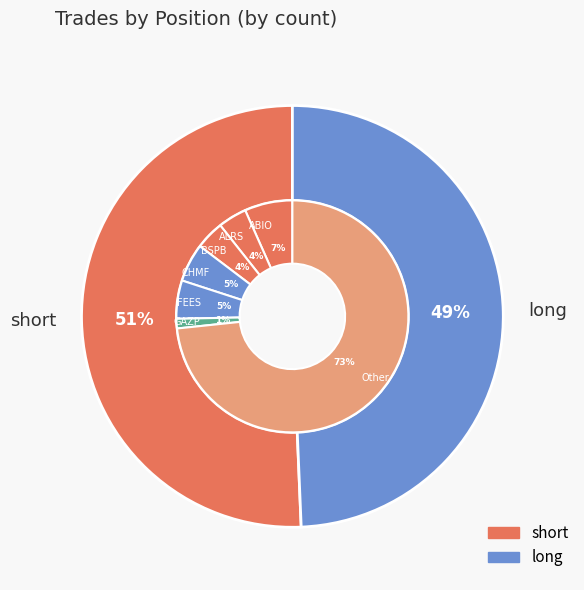

To the nearest percent, what portion does short represent?

51%